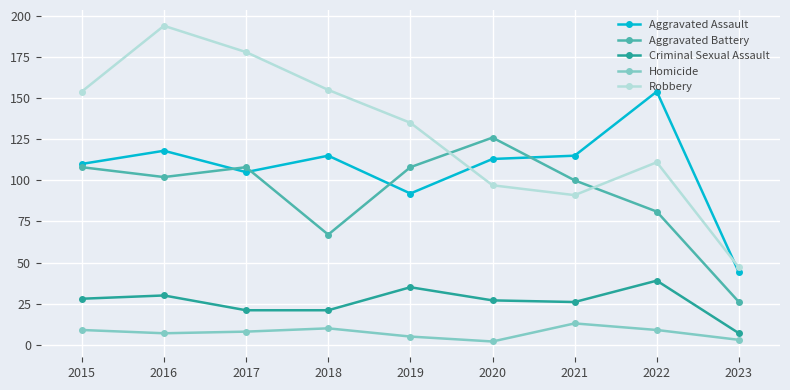

Which series has the largest total across all categories?

Robbery